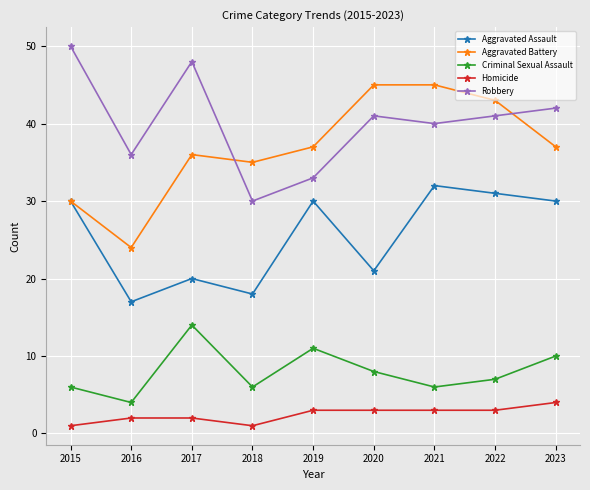

What is the total value across all series at 2016?

83